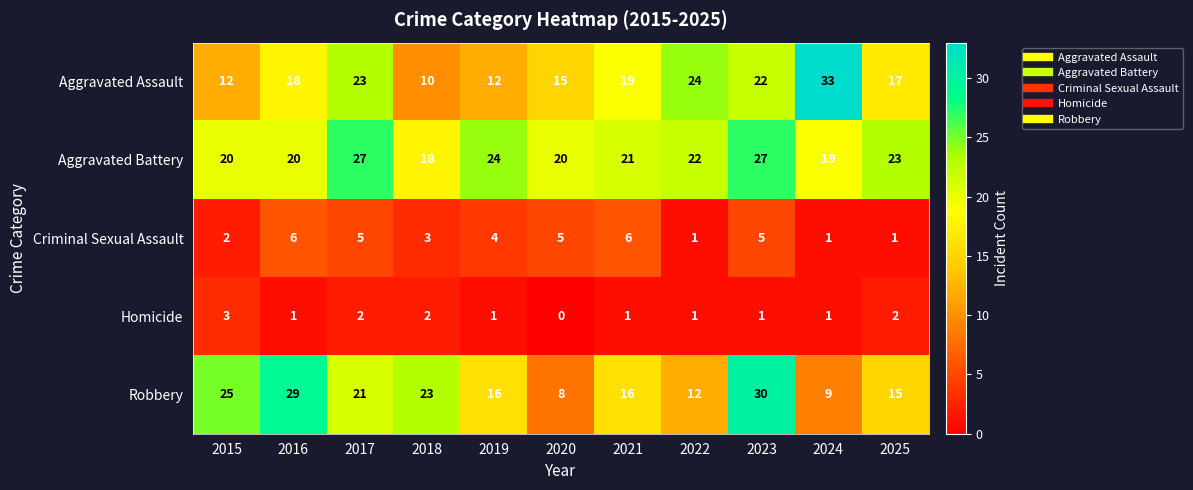

How many distinct data groups are displayed?

5